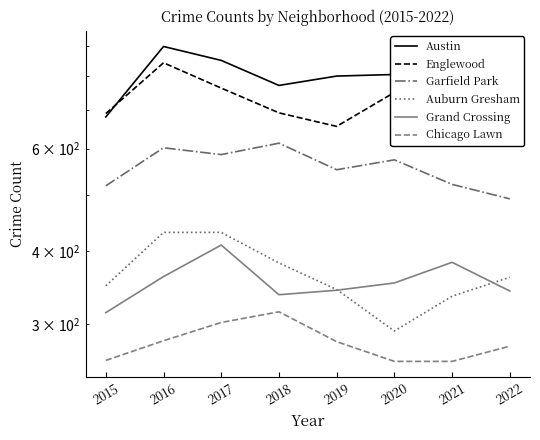

Does the chart have visible grid lines?

No